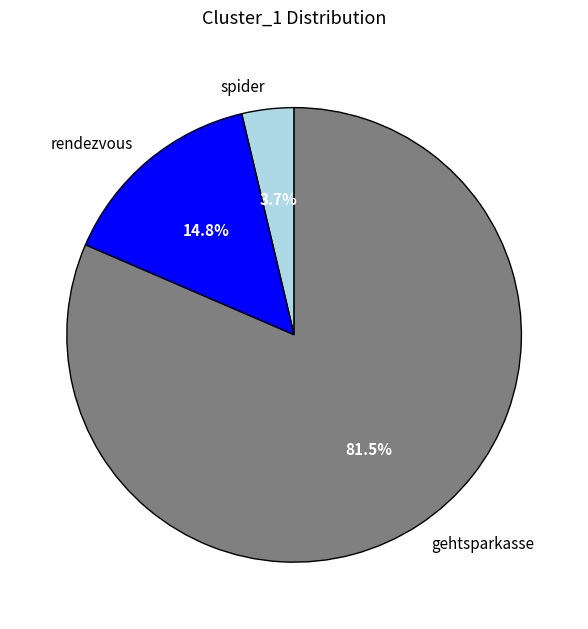

Approximately how many times larger is the value at gehtsparkasse compared to rendezvous?

5.5